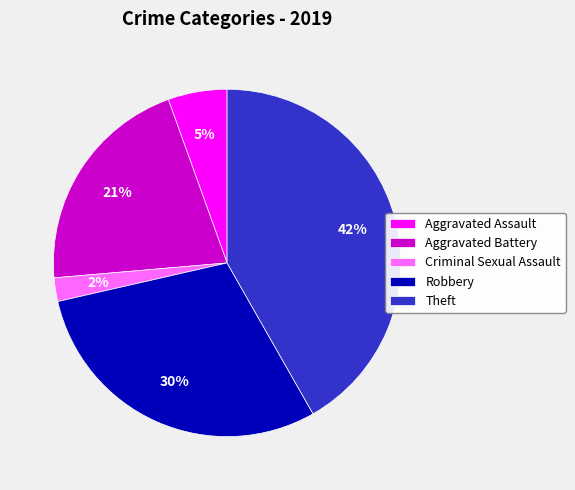

Count the number of slices in the pie.

5